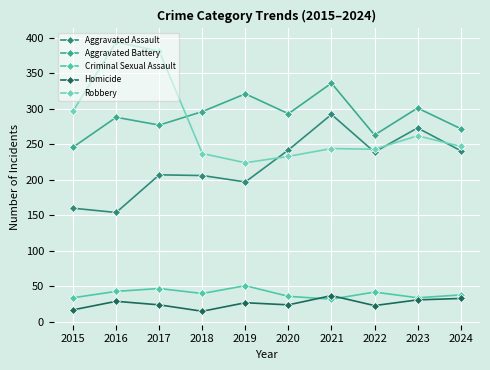

What is the value of the Aggravated Battery point at the 7th from the left?

336